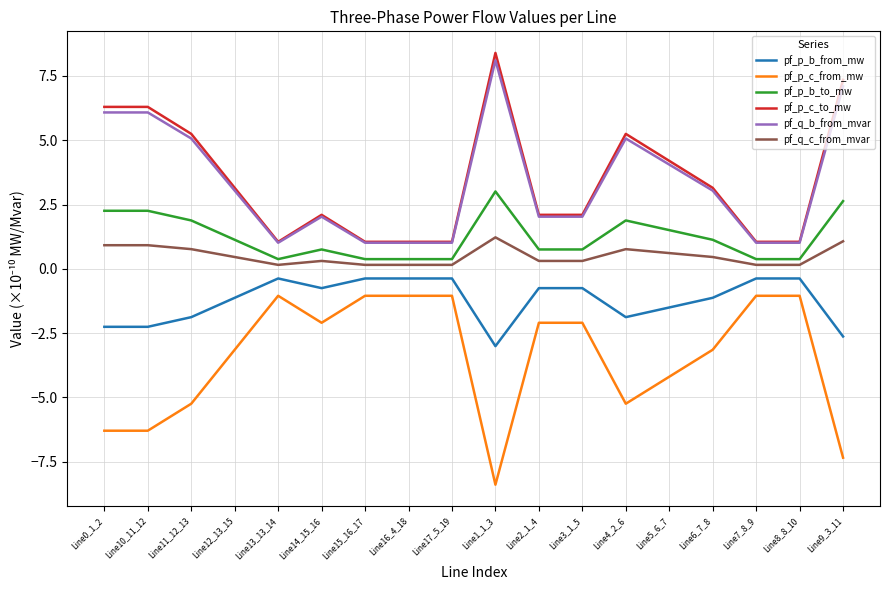

What is the average value of the pf_p_c_to_mw series?

3.4